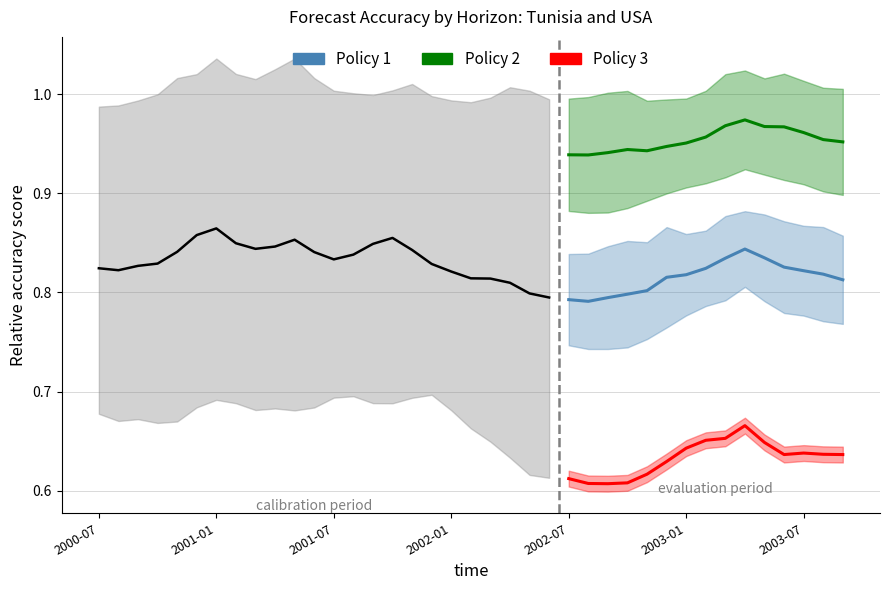

True or false: Policy 3 and Policy 2 cross at least once.

False